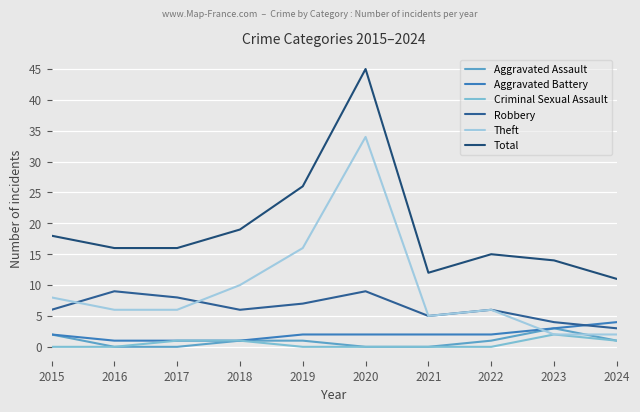

What is the difference between the maximum and minimum values in the Aggravated Assault series?

3